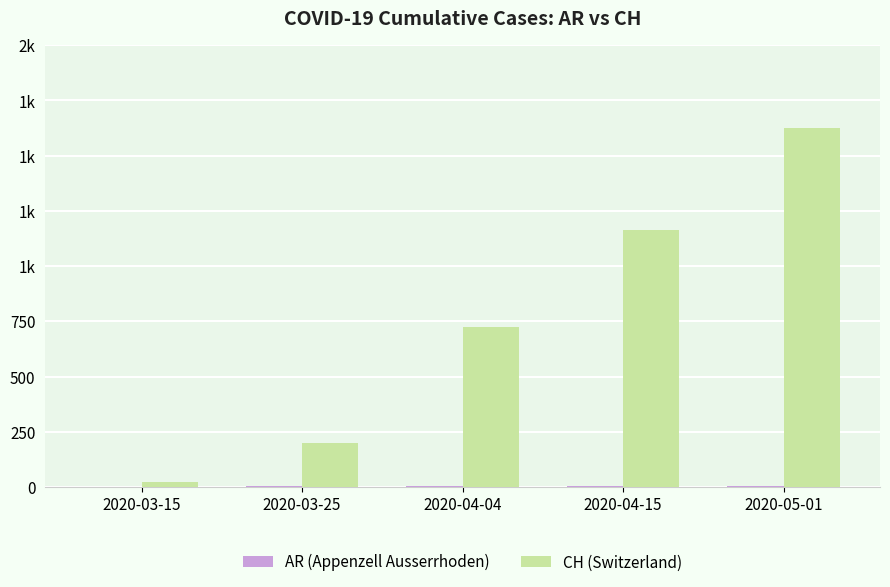

What is the label of the 2nd bar from the right?

2020-04-15